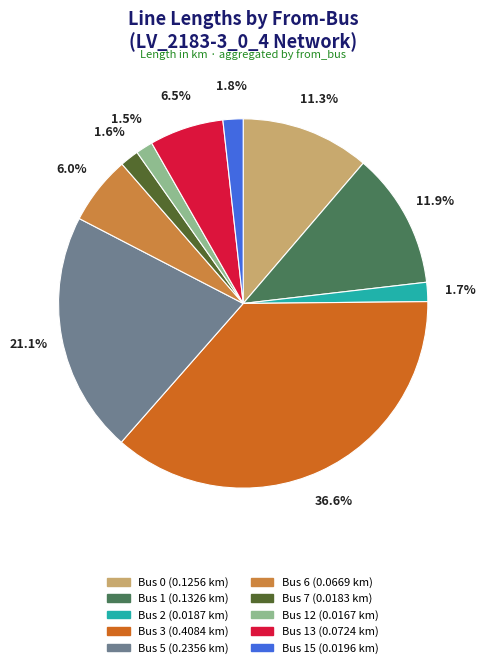

Is there any slice that represents more than half of the pie?

No